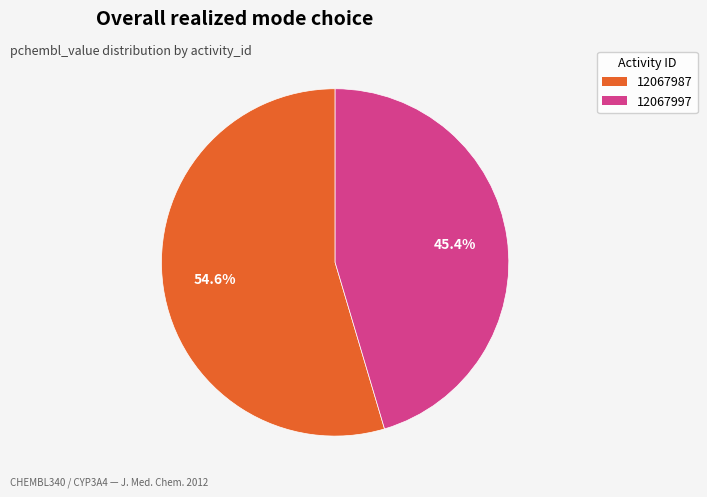

To the nearest percent, what is the average slice percentage?

50%